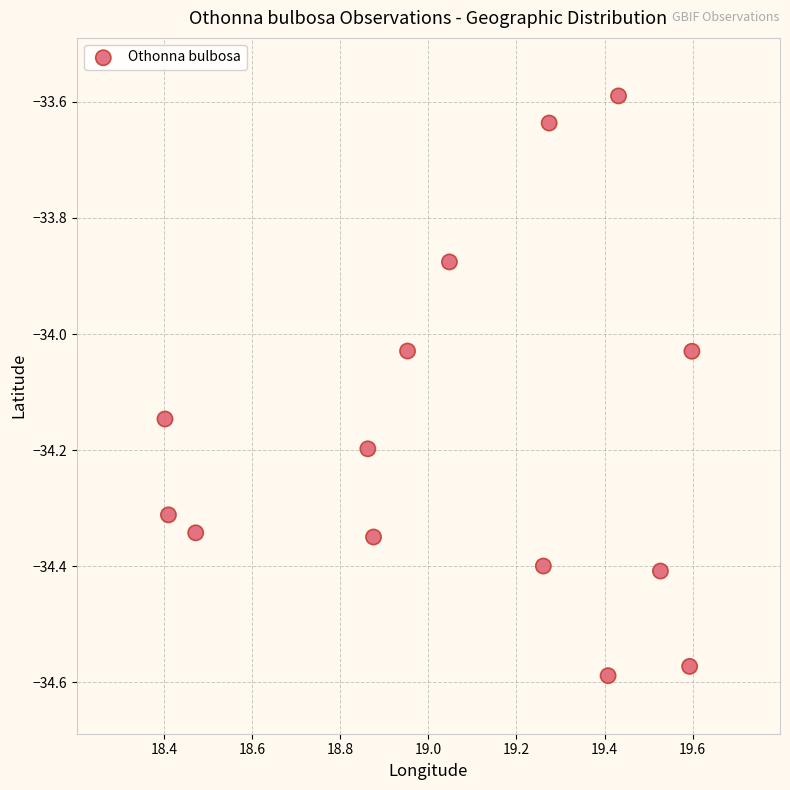

What is the range of X values (max minus min)?

1.2